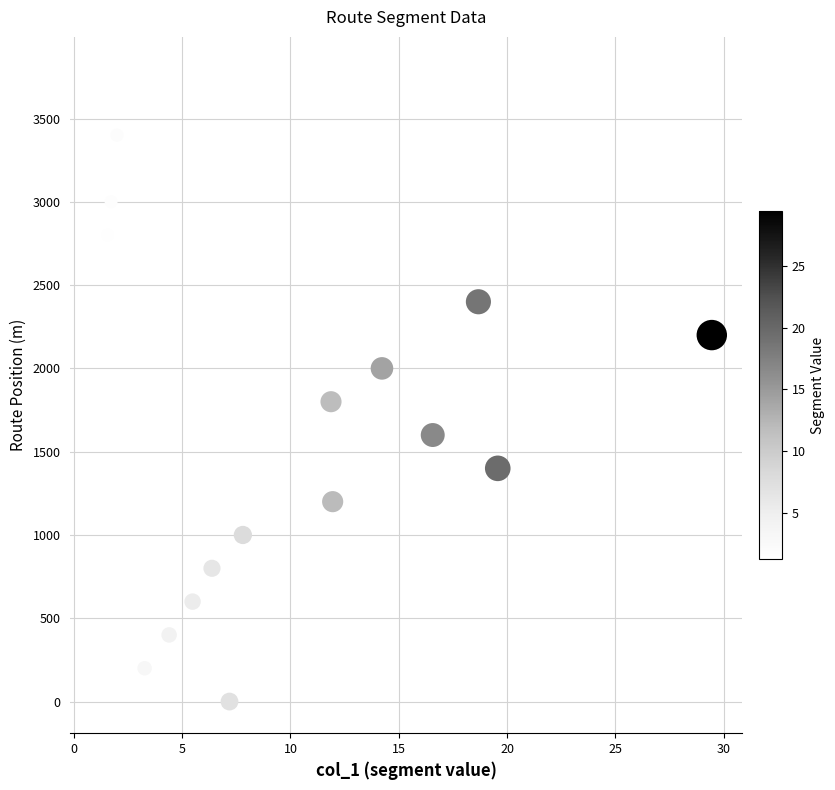

What is the range of Y values (max minus min)?

3800